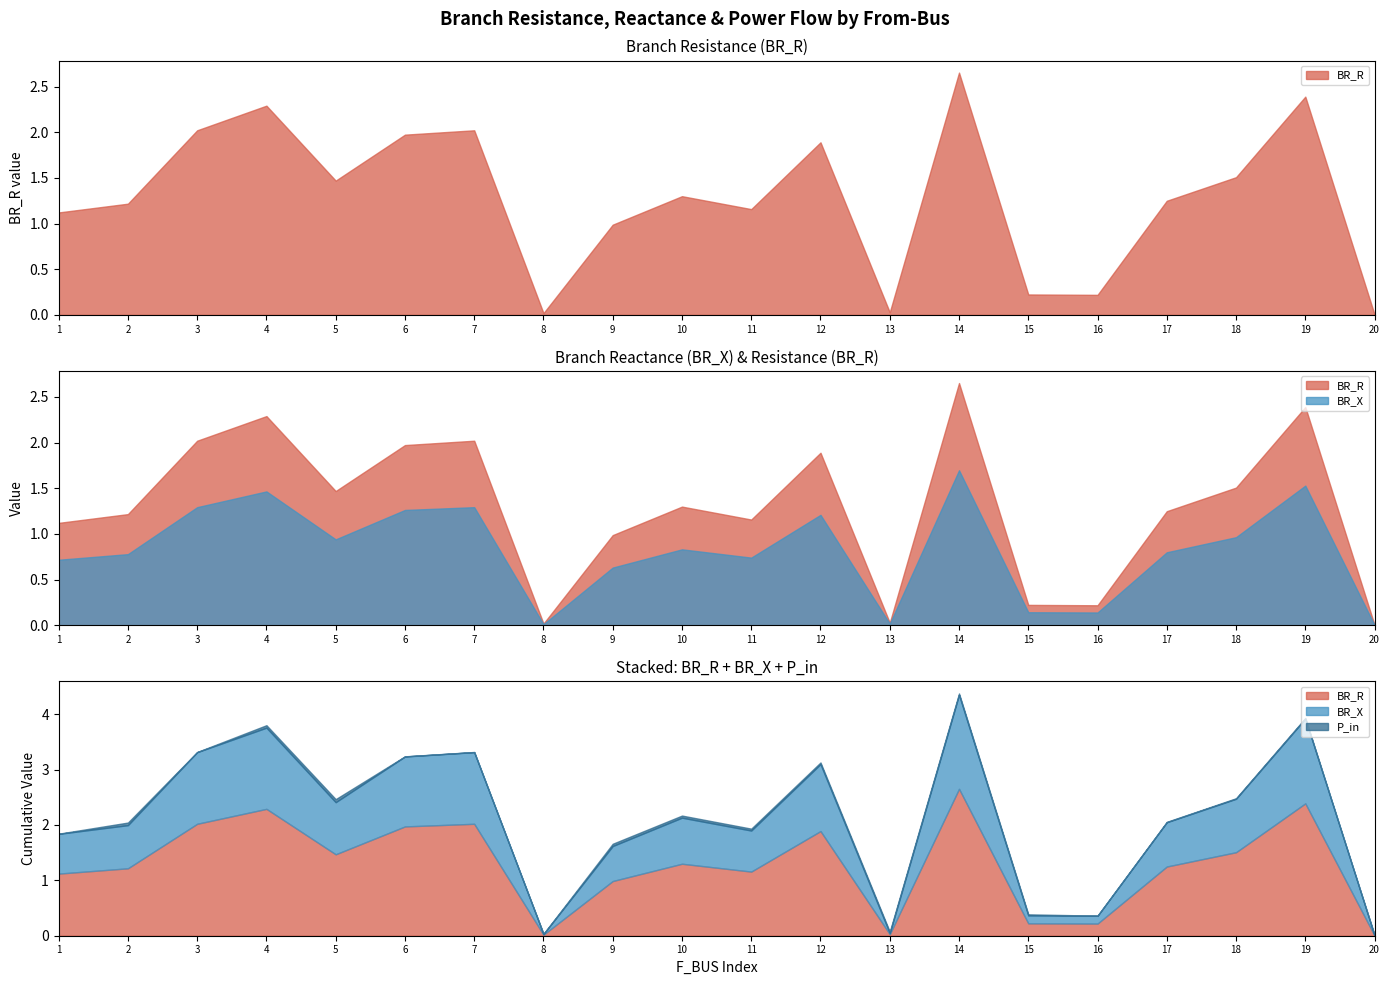

Where is the first local maximum for P_in?

2